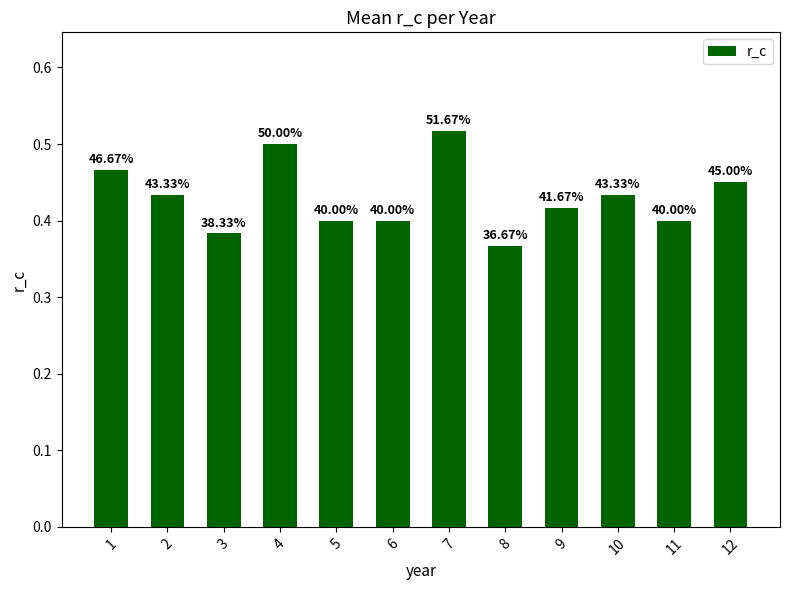

What is the sum of the values at 8 and 6?

0.8